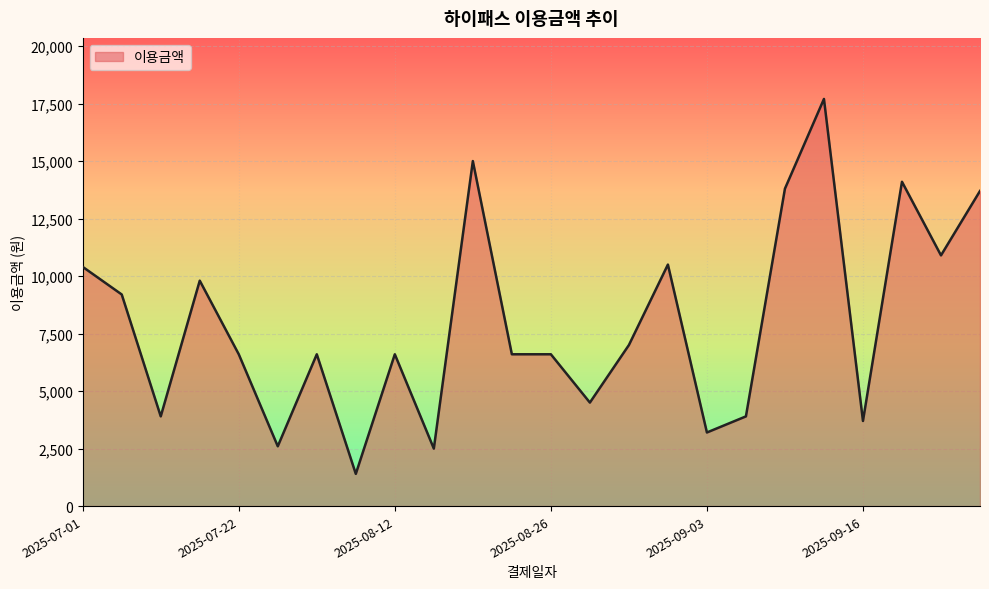

What is the smallest value displayed?

1400